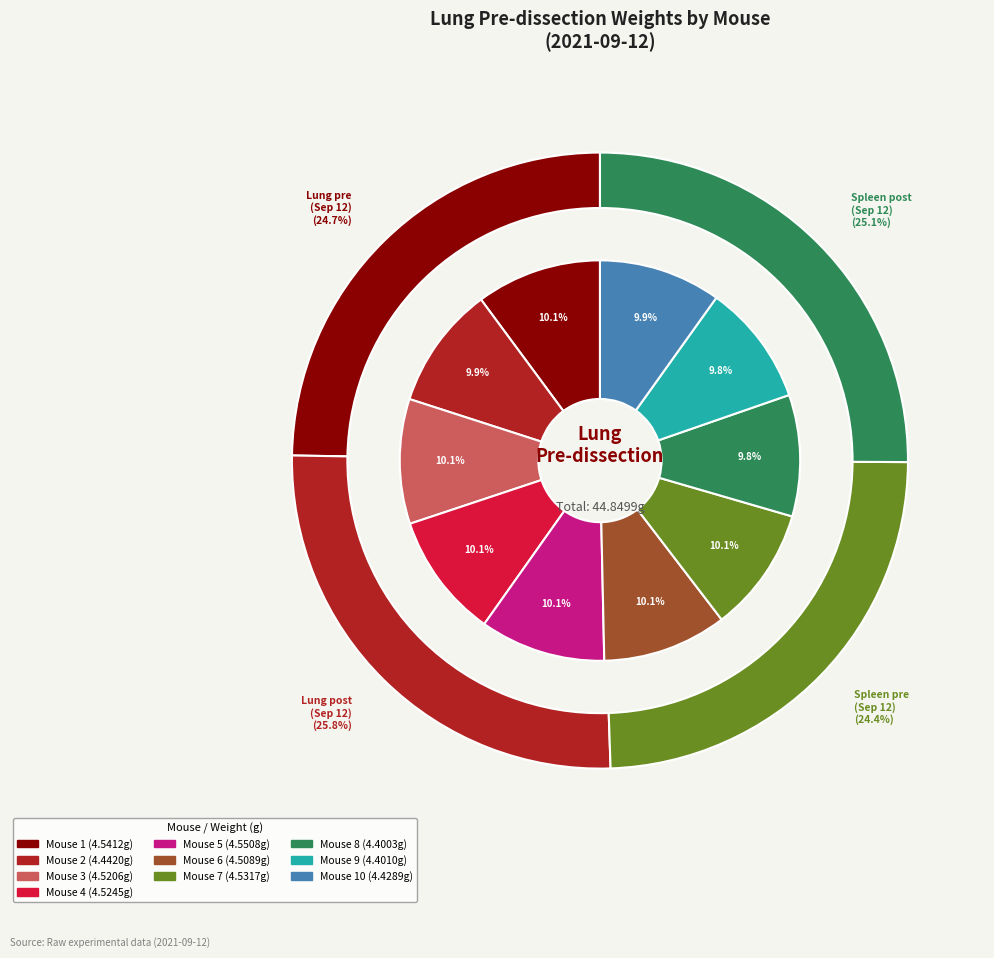

Which category has the biggest portion of the pie?

Mouse 5